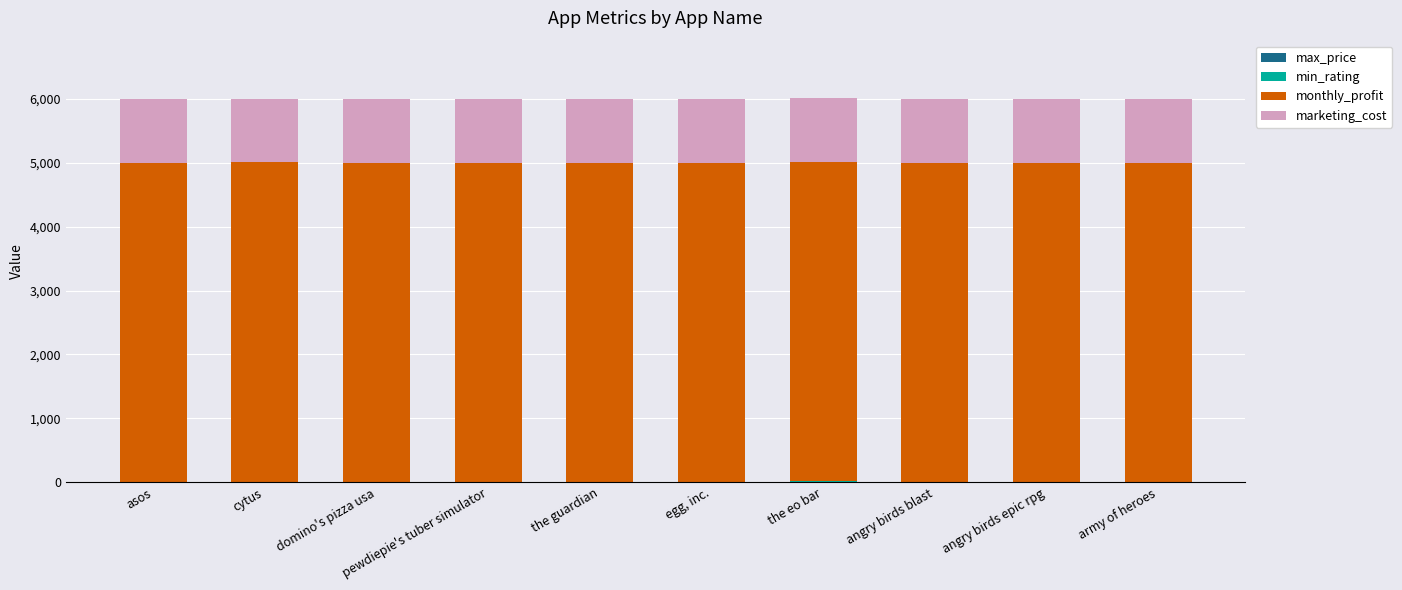

At which label is monthly_profit closest to 5000?

asos